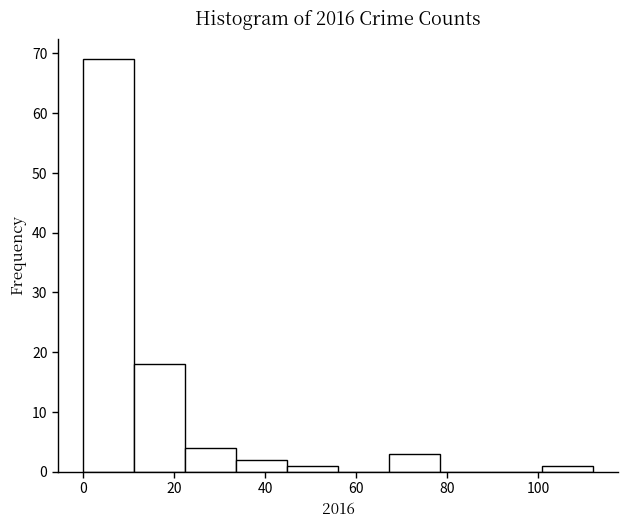

How tall is the bar that spans 22.4 to 33.6 on the x-axis? Neither the bar edges nor the heights are printed on the chart, so give them approximately, as read against the axes.

4